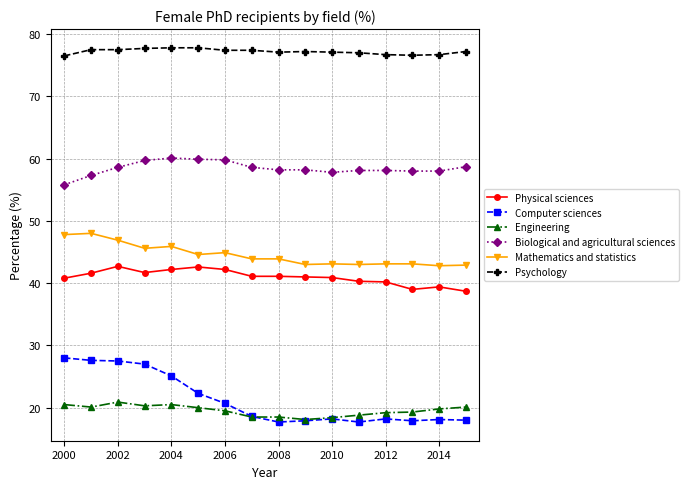

What is the maximum value shown in the chart?

77.8